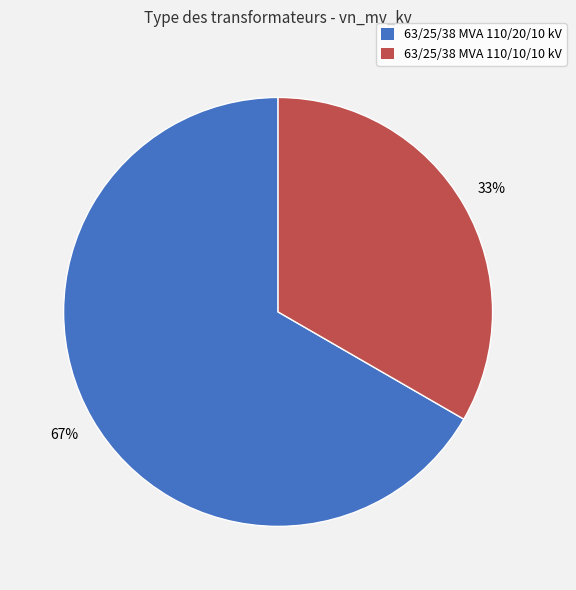

To the nearest percent, what is the average slice percentage?

50%